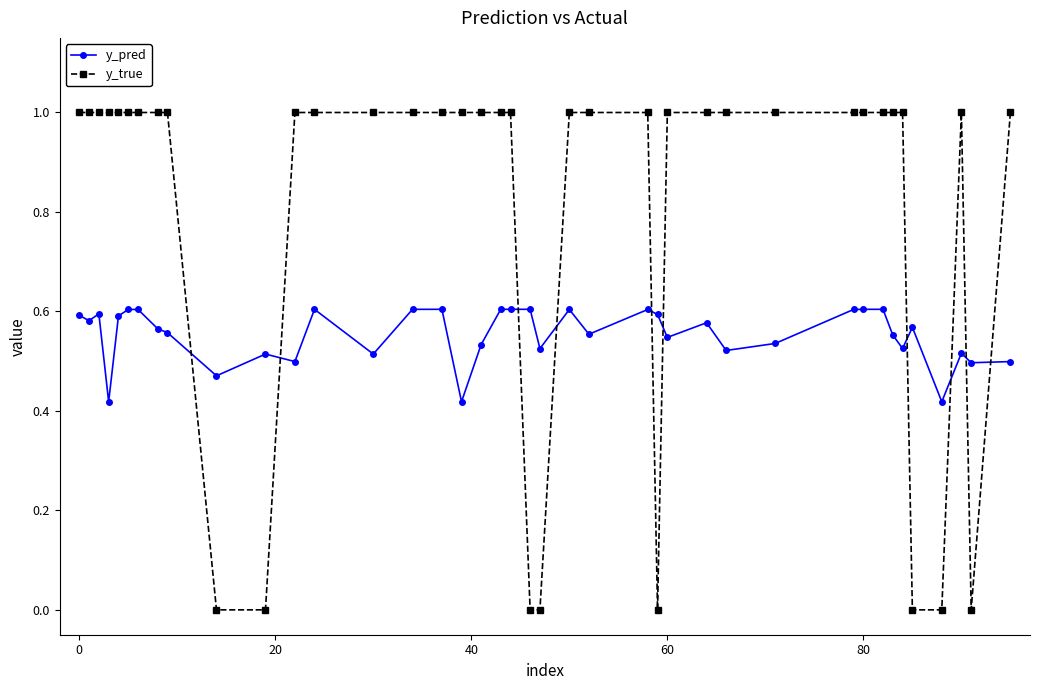

How many series are shown in this chart?

2